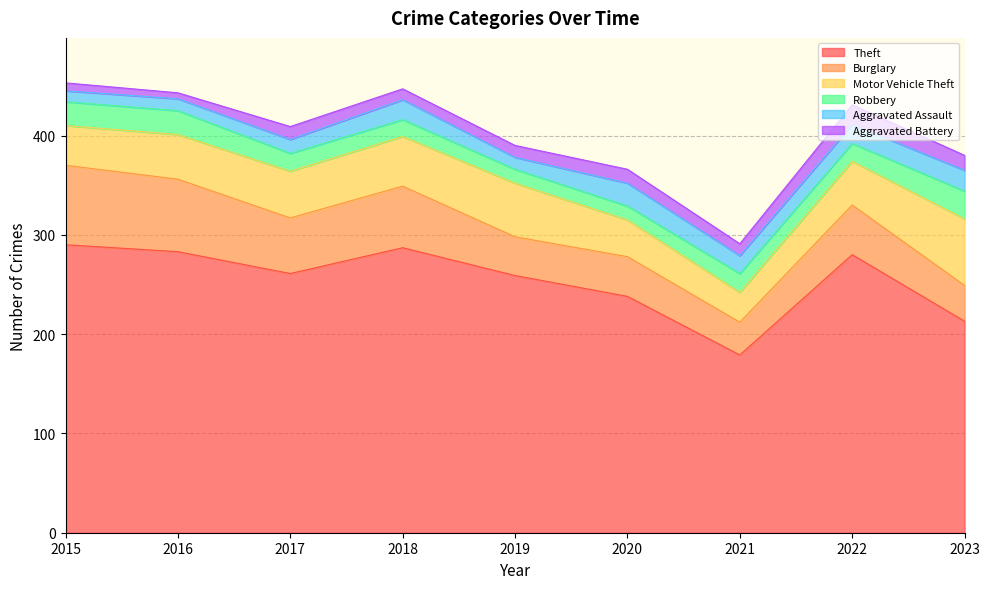

What is the sum of all Motor Vehicle Theft values?

414